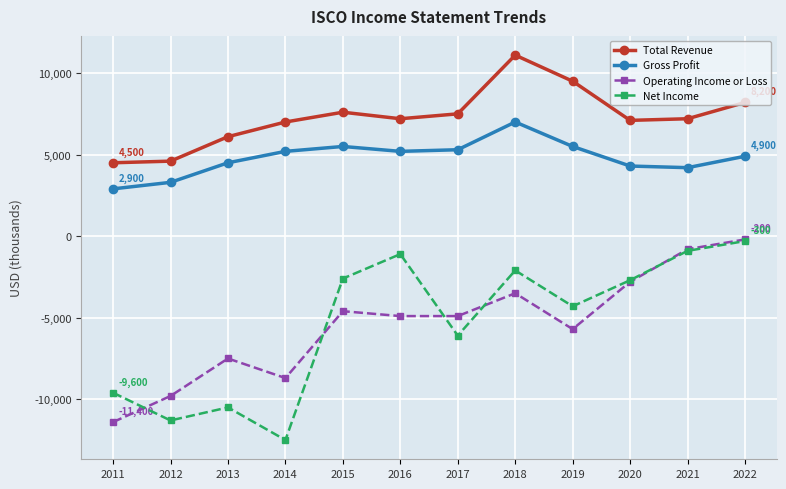

What is the difference between the Operating Income or Loss values at 2011 and 2015?

6800